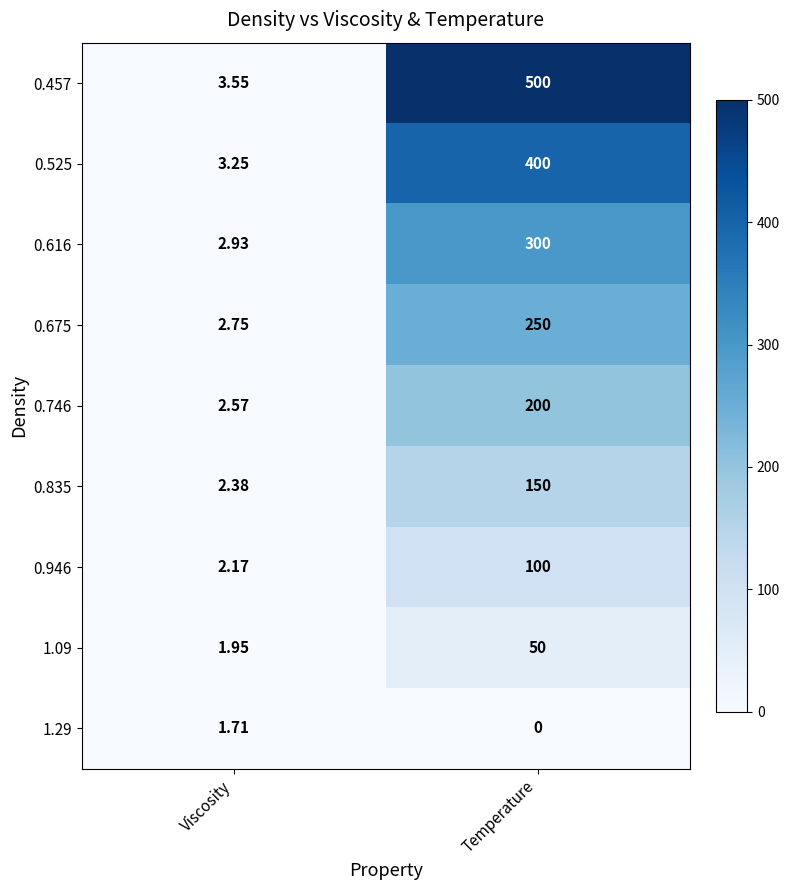

How many series are shown in this chart?

9